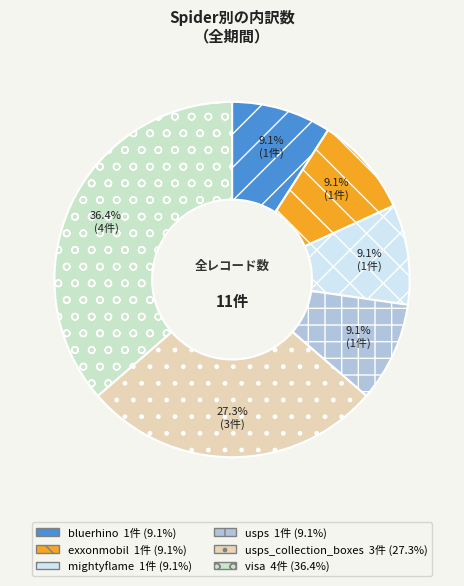

To the nearest percent, what is the difference between the largest and smallest slice percentages?

27%